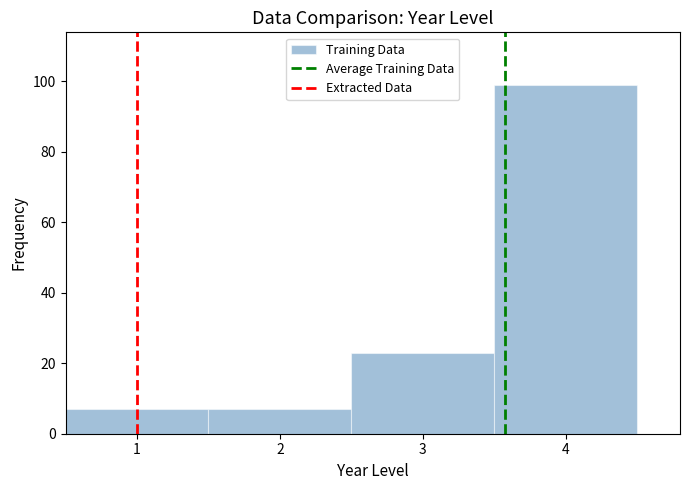

How tall is the bar that spans 0.5 to 1.5 on the x-axis? The values are not printed on the chart, so give them approximately, as read against the axis.

8